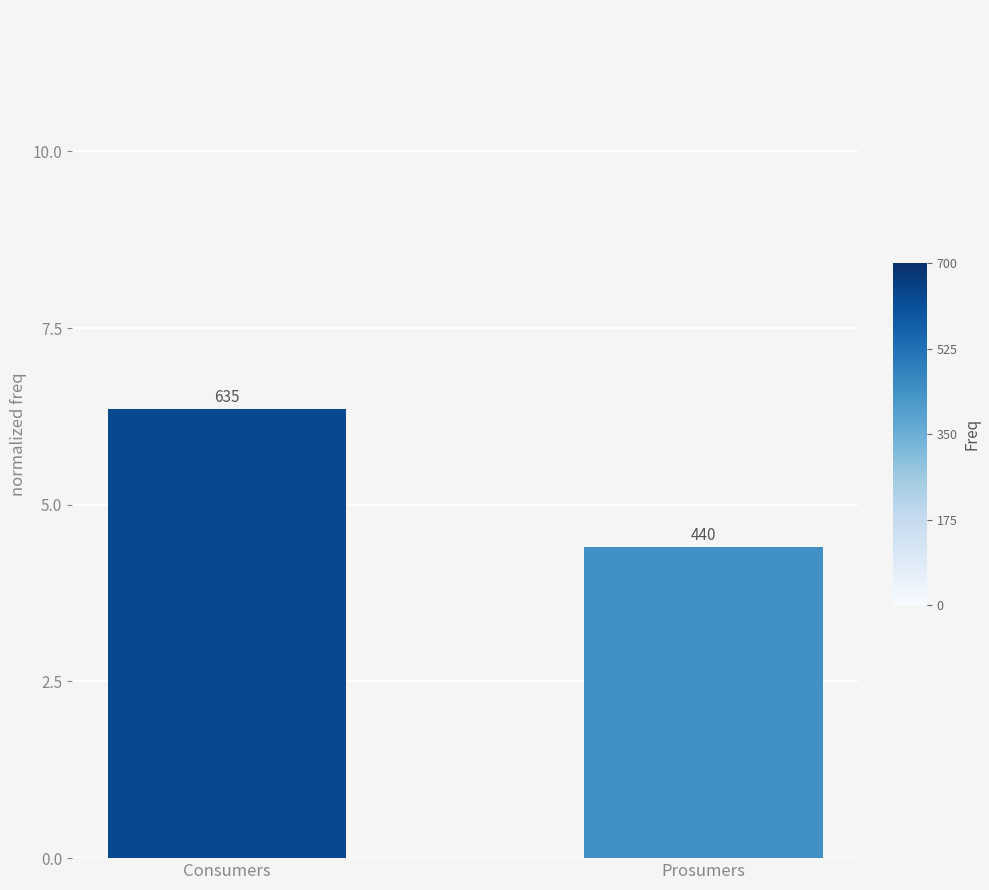

How many bars are there in total?

2